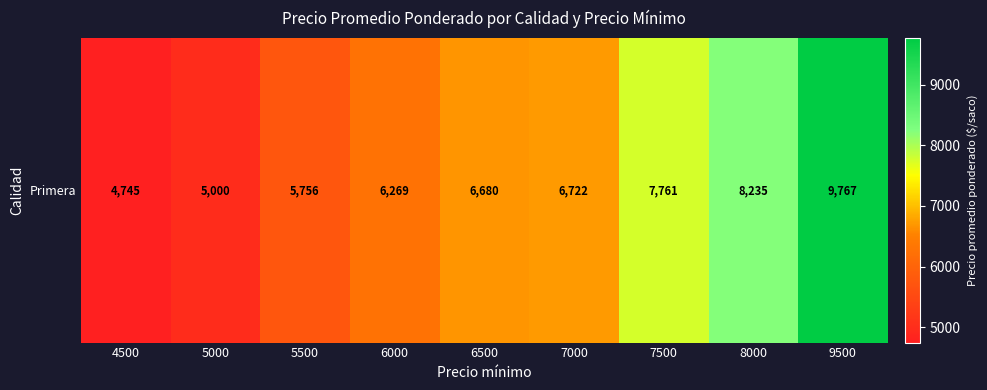

True or false: the data shows 2158 at 4500.

False